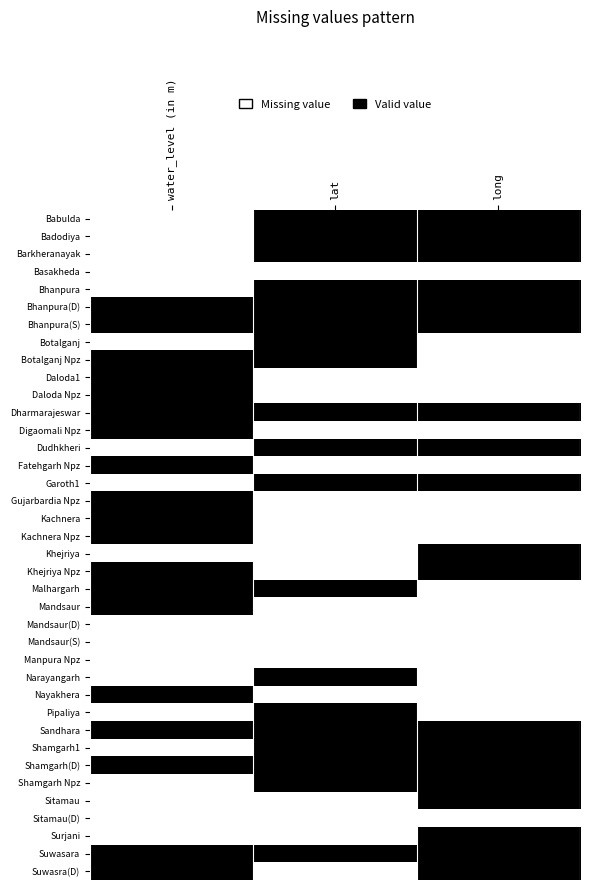

What is the spread (max minus min) of values at water_level (in m)?

1